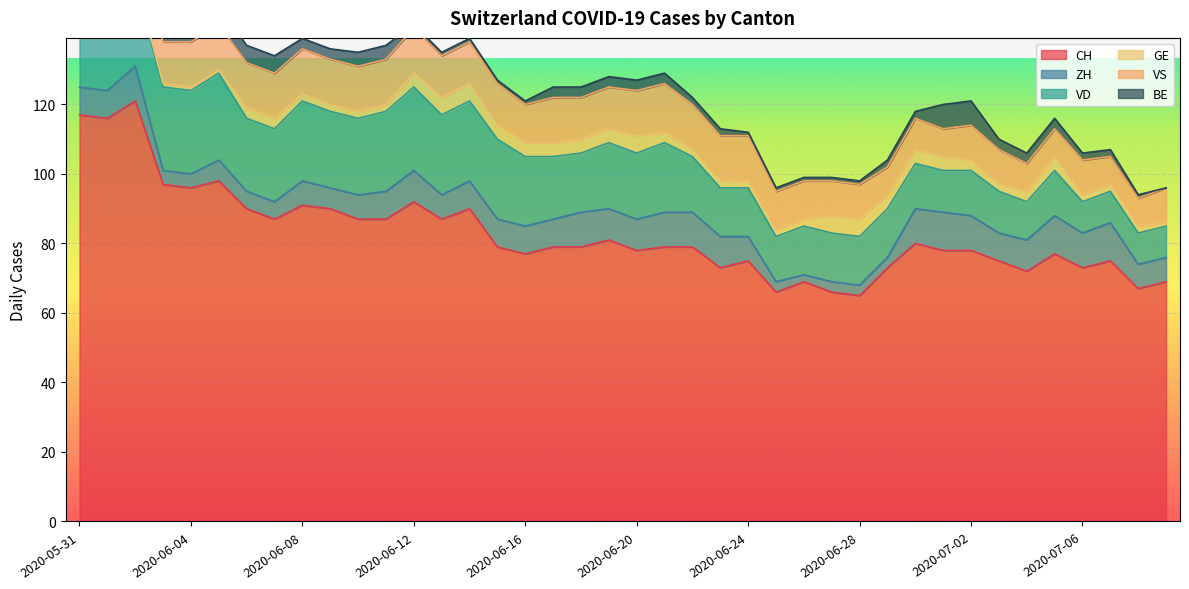

How many lines are shown in the chart?

6